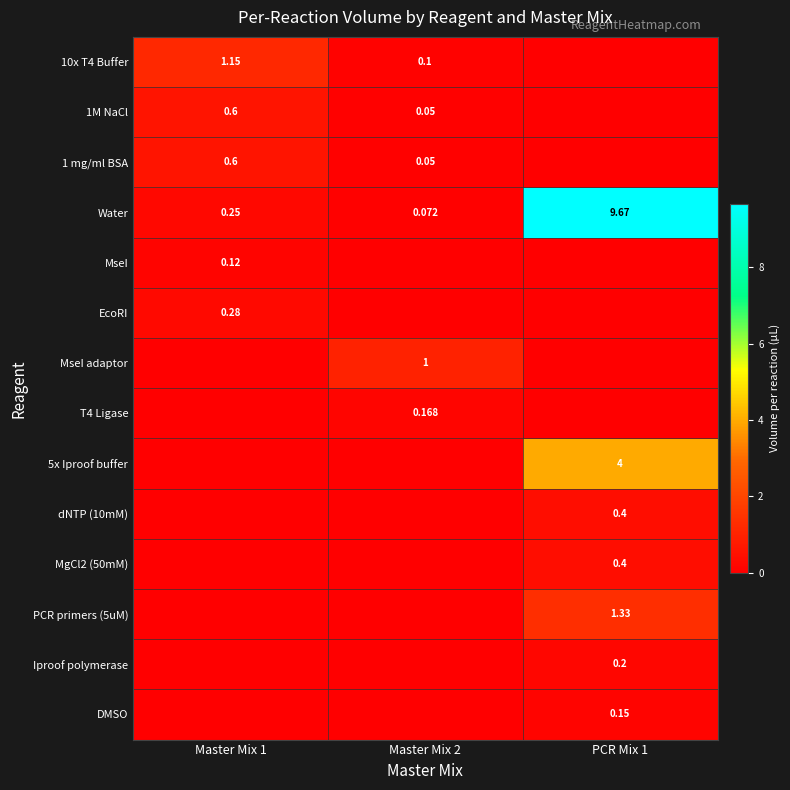

Is the value of 1 mg/ml BSA at Master Mix 1 greater than the value of 10x T4 Buffer at Master Mix 1?

No